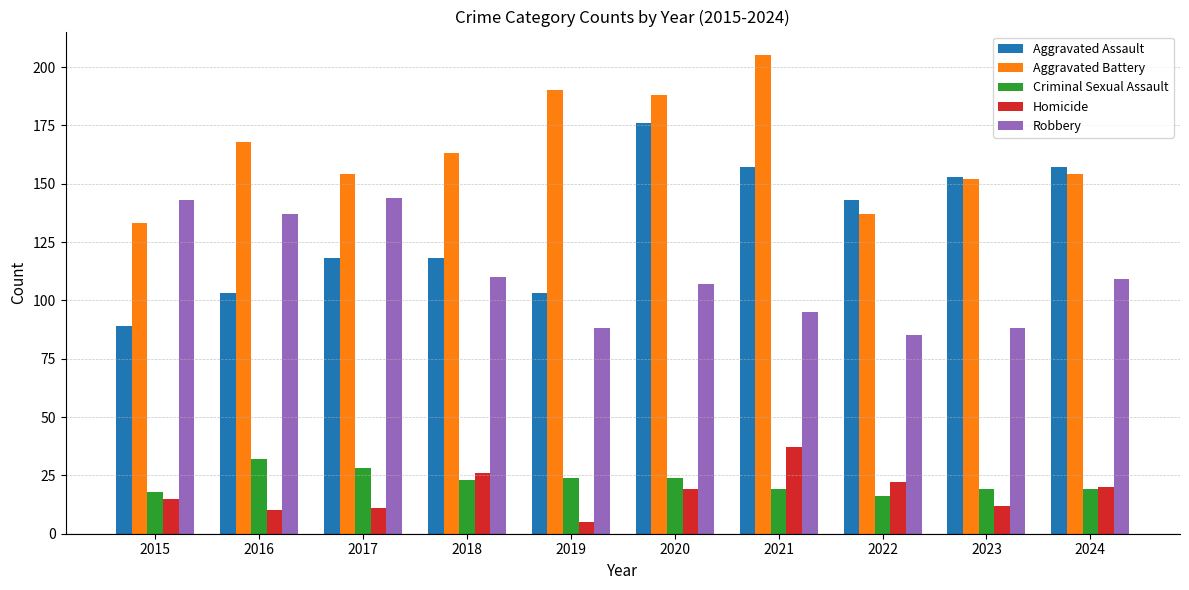

What is the value of the Aggravated Battery bar at the 7th from the left?

205